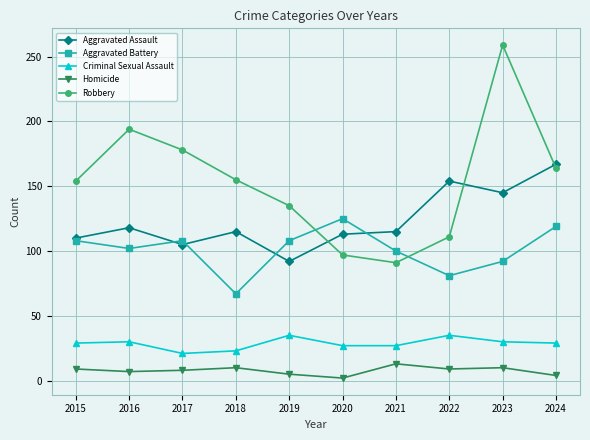

What is the difference between the maximum and second lowest values in the Aggravated Battery series?

44